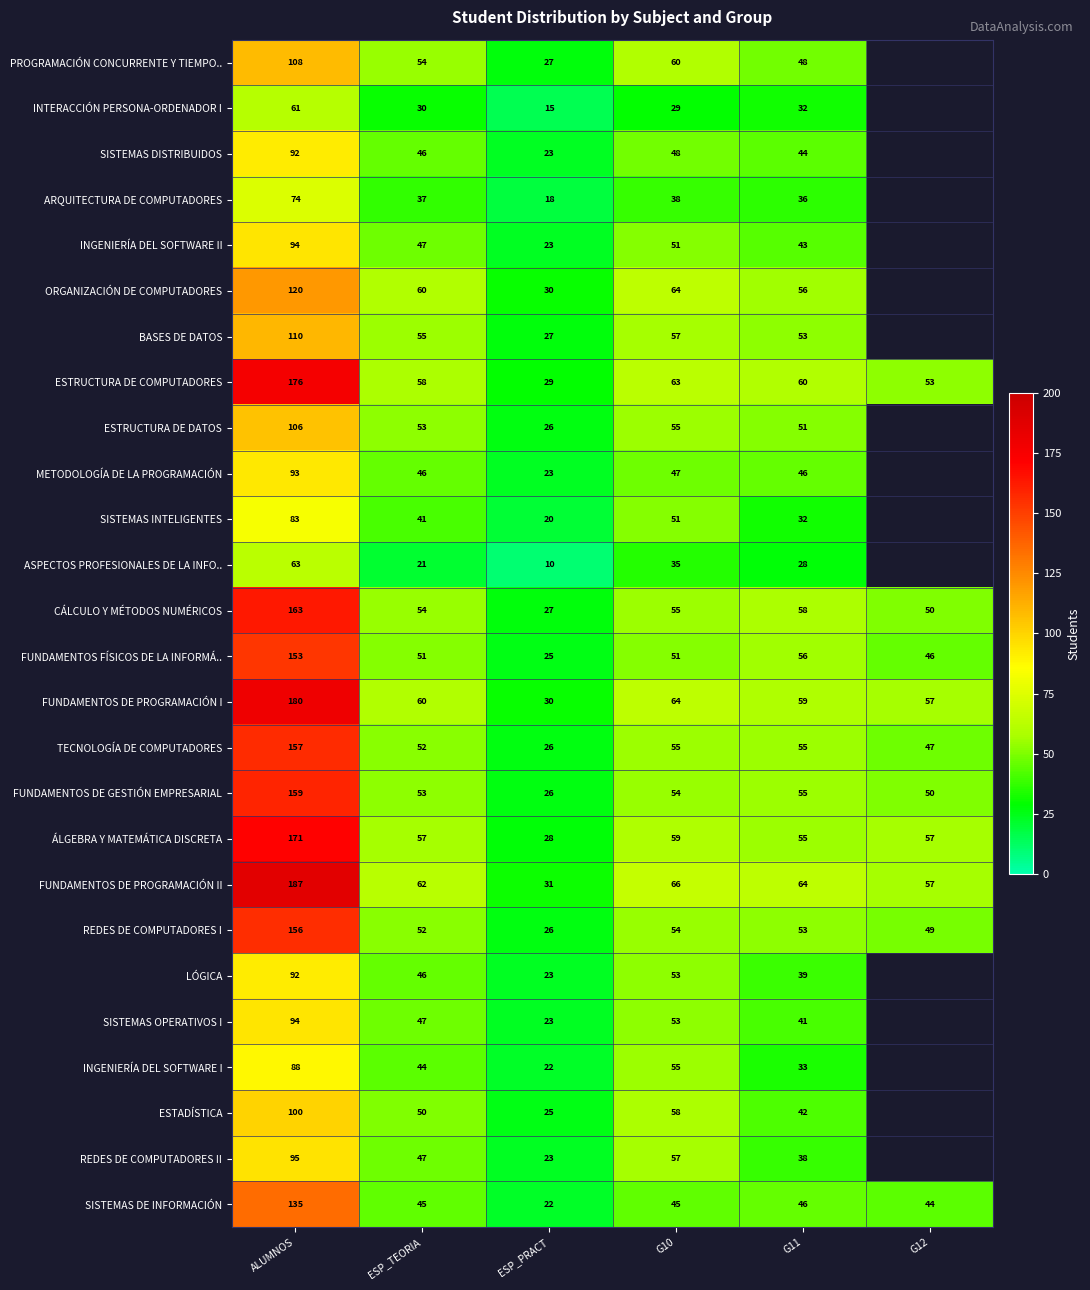

At which category is the sum across all series the highest?

ALUMNOS